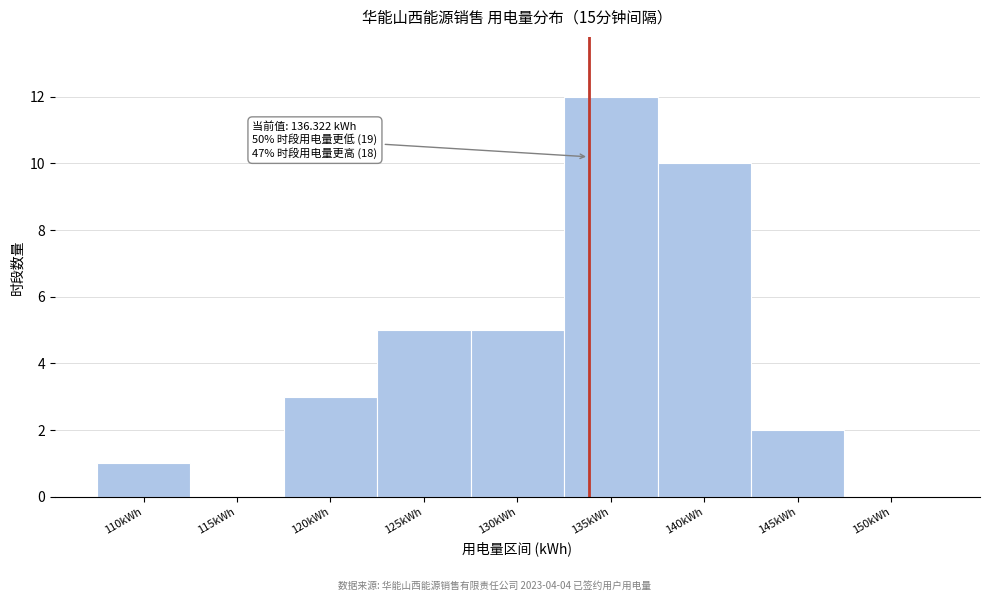

Reading left to right, what are all the values shown in this chart?

110kWh=1	115kWh=0	120kWh=3	125kWh=5	130kWh=5	135kWh=12	140kWh=10	145kWh=2	150kWh=0